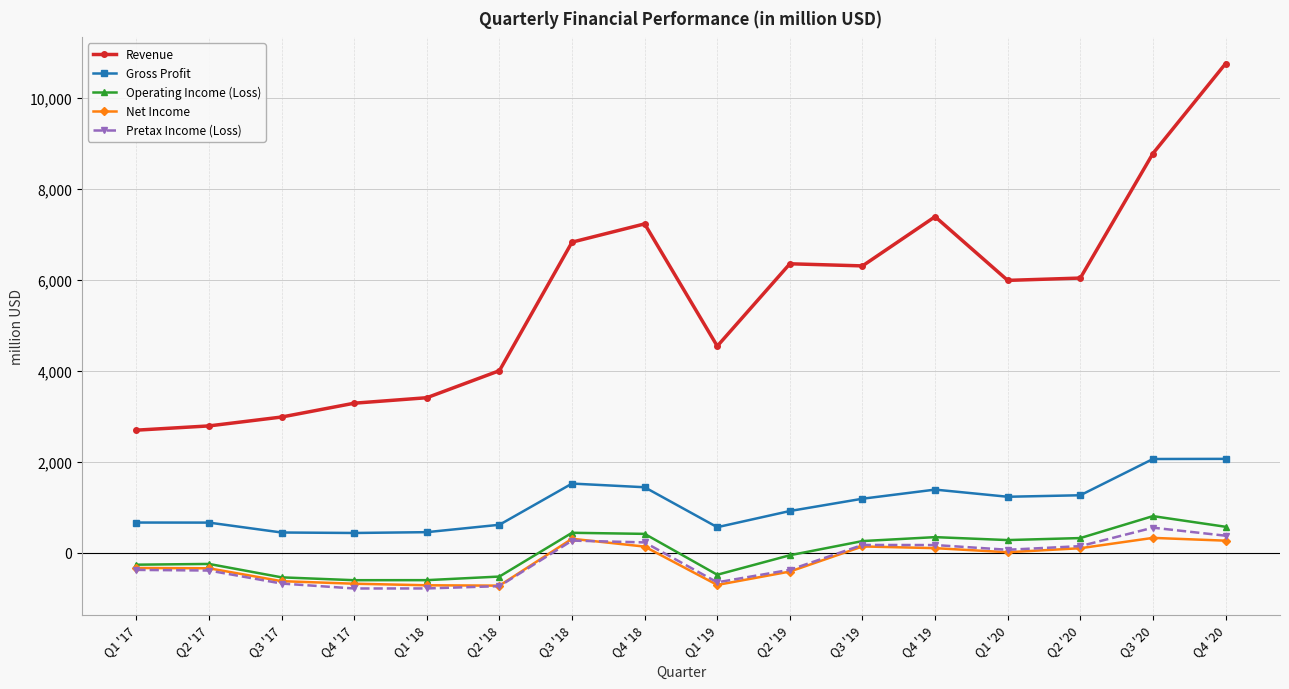

What is the difference between the second highest and second lowest values in the Operating Income (Loss) series?

1172.0